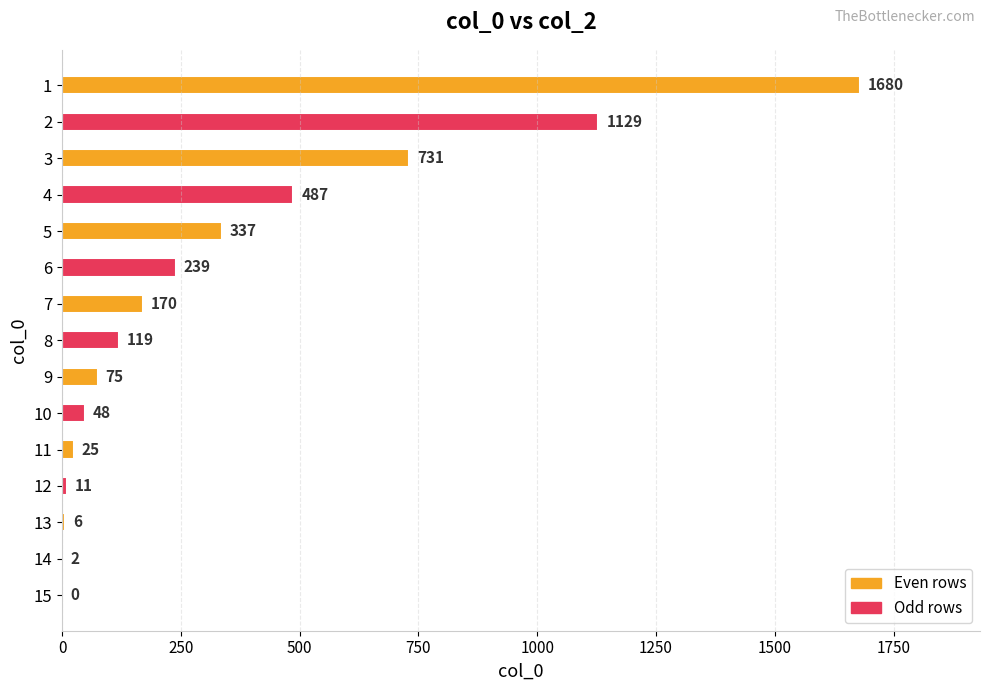

How many data points does each series have?

15